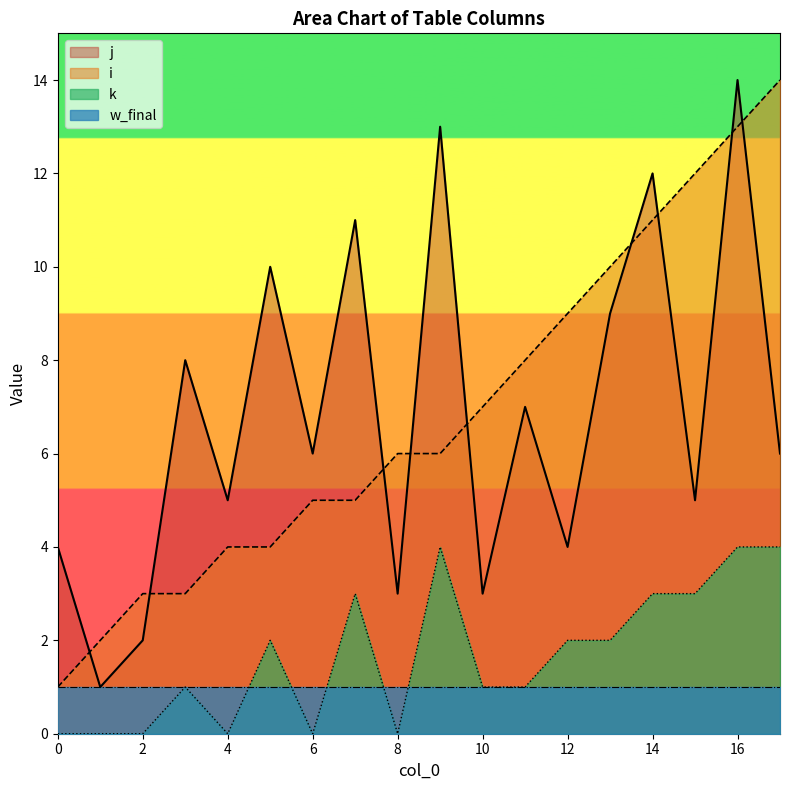

Is it true that i equals 2 at 8?

False